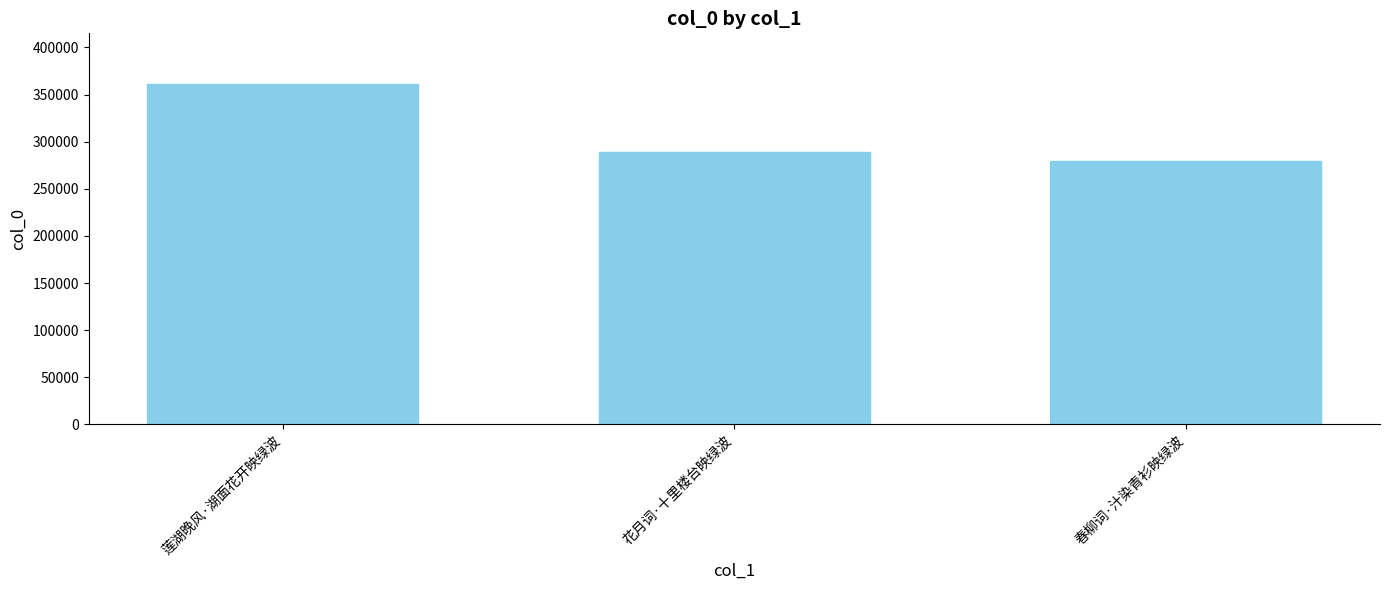

What is the smallest value displayed?

279688